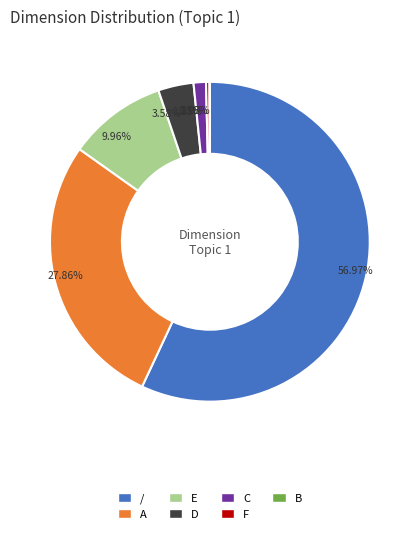

Do D and C together represent more than half of the pie?

No